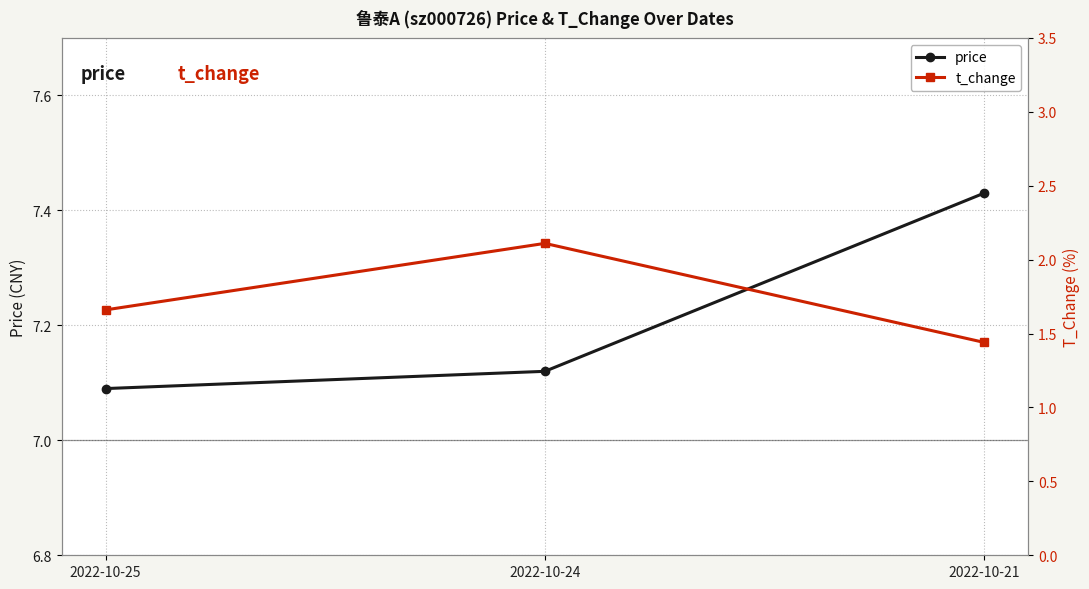

True or false: price has a value of 10.3 at 2022-10-21.

False